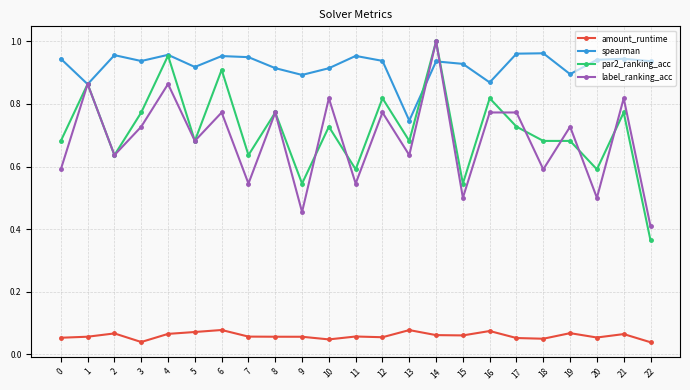

Which series changed the most between 5 and 12?

par2_ranking_acc